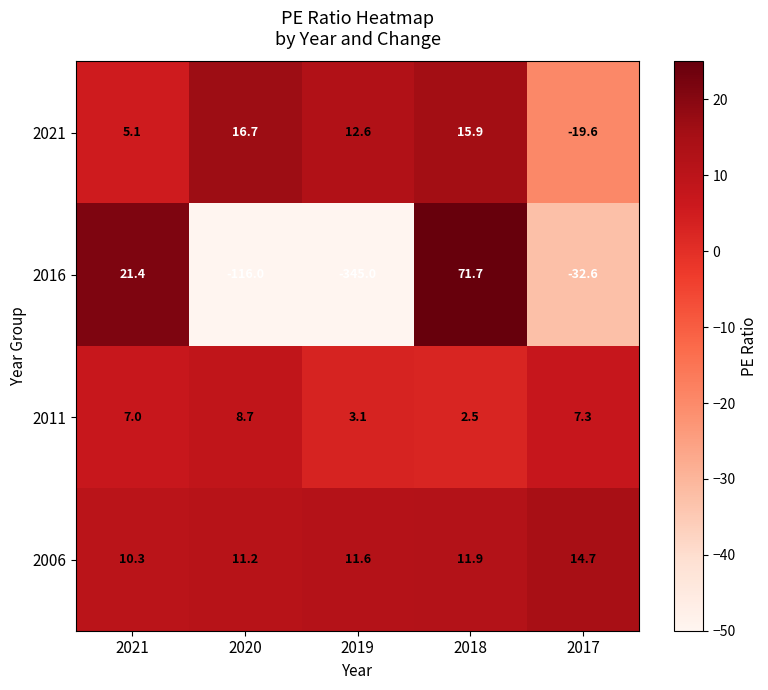

Which series has the largest total across all categories?

2006